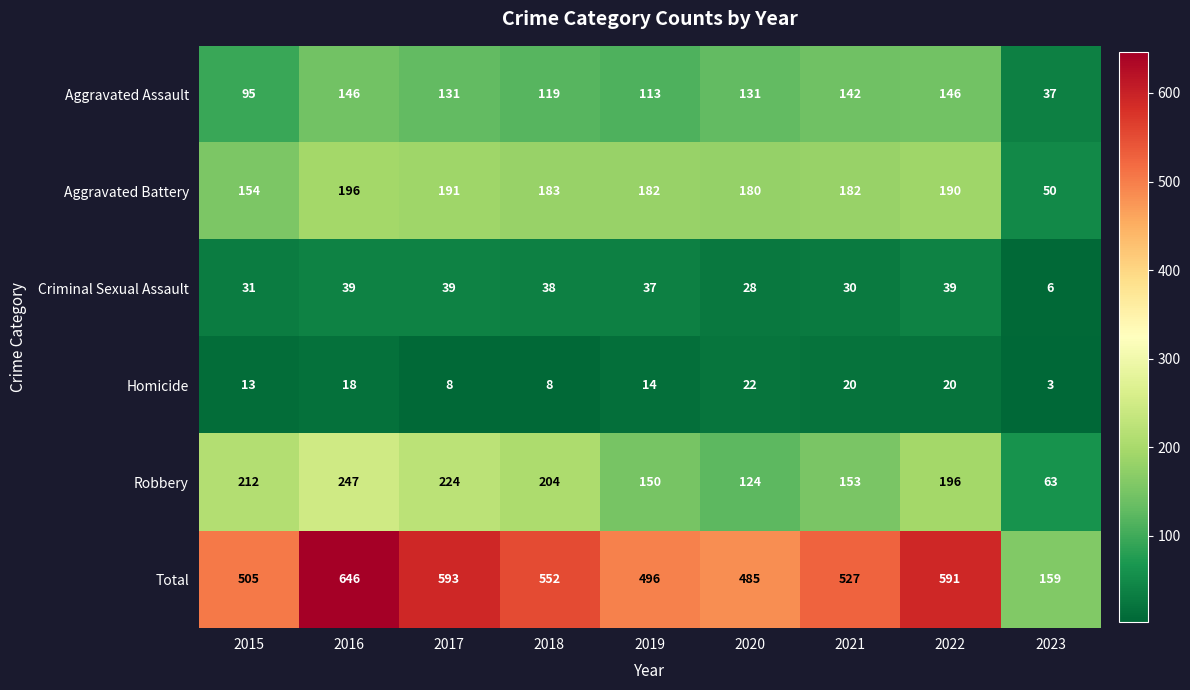

Read the Aggravated Assault value at 2017, to the nearest 50.

150